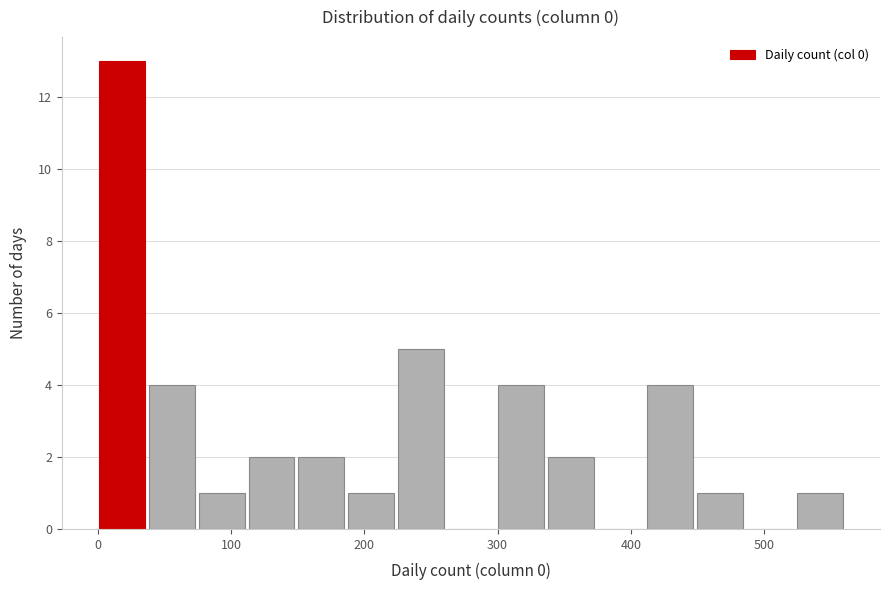

Around what value on the x-axis is the tallest bar? Give the approximate position of its centre, as read against the axis.

20